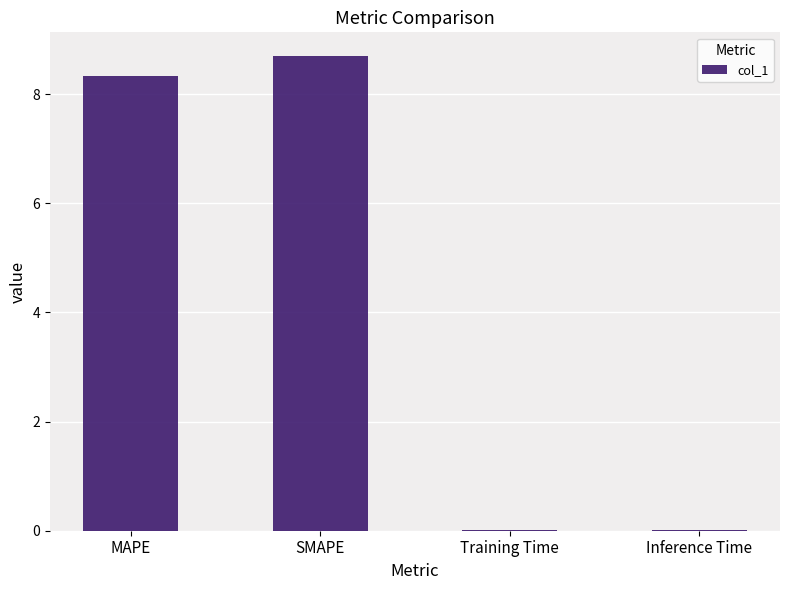

What is the change in value from MAPE to Training Time?

-8.3